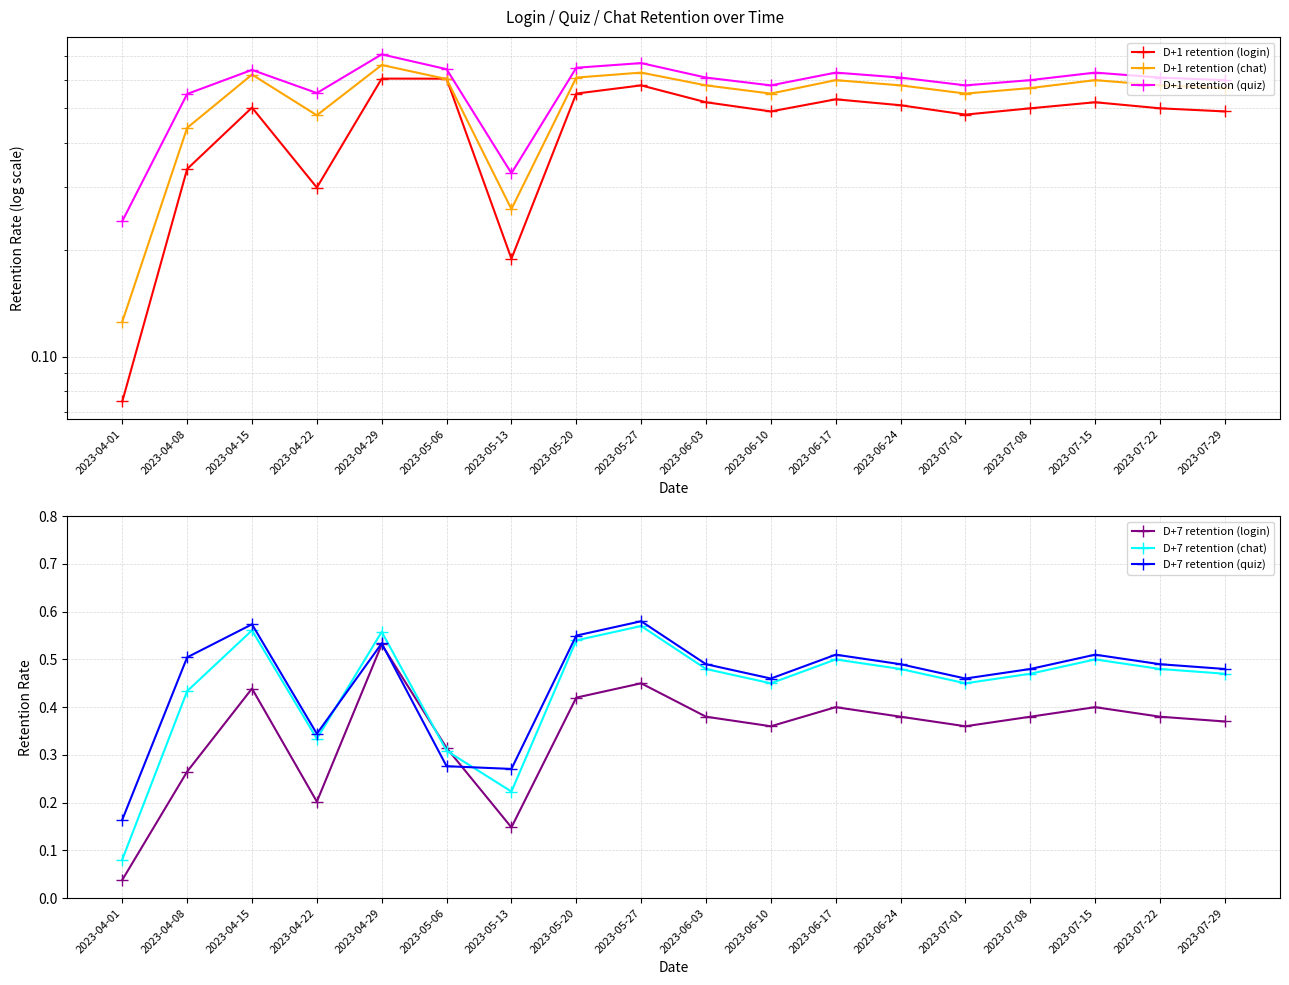

What is the total value across all series at 2023-04-15?

3.3